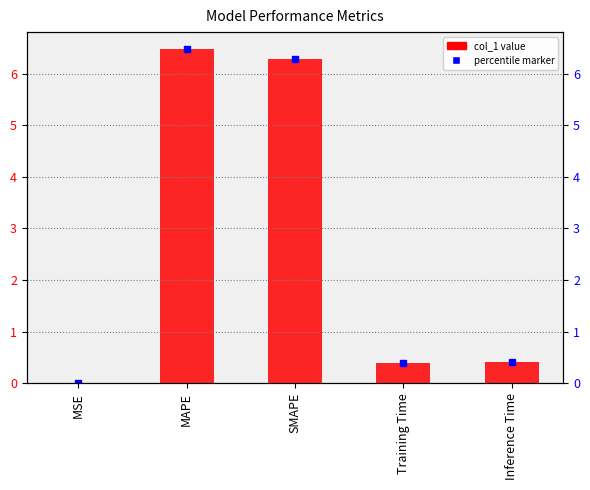

The value of percentile marker at MAPE is 6.5. True or false?

True